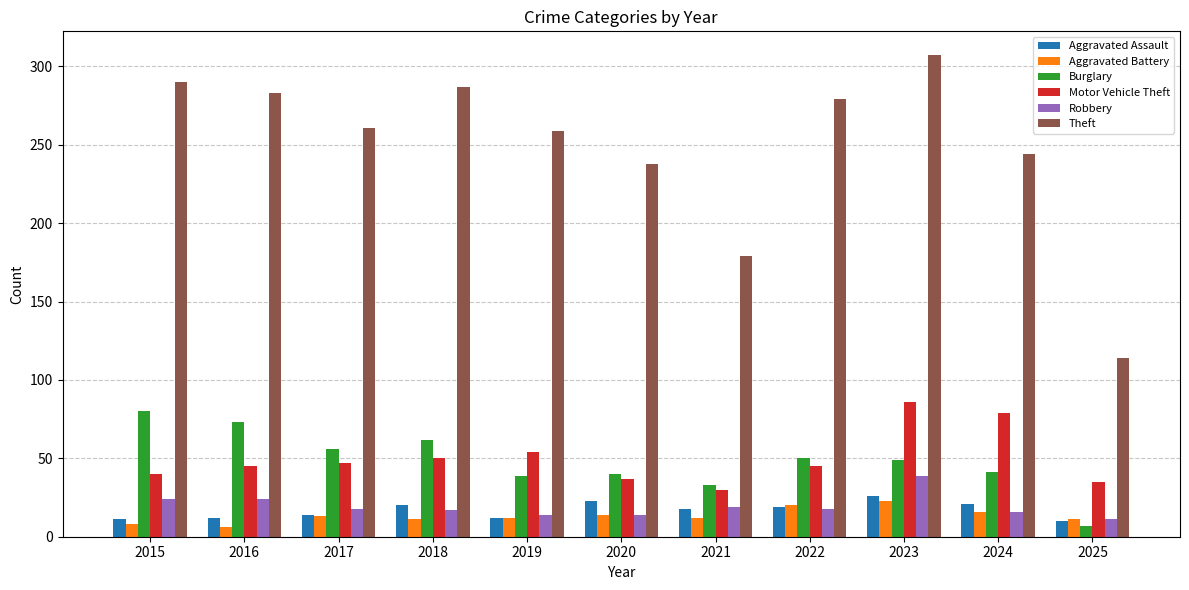

What is the maximum value for Theft?

307